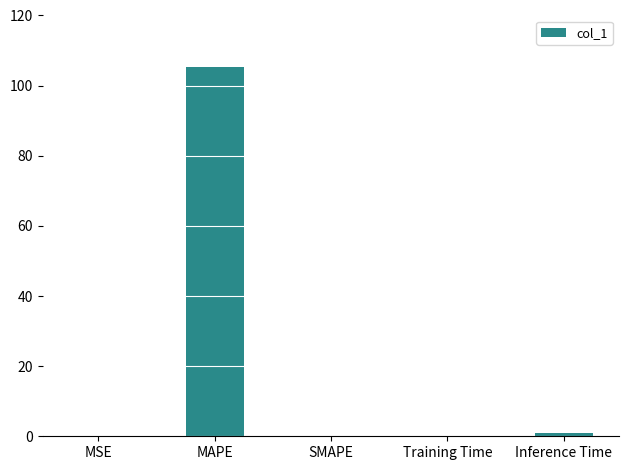

True or false: the data shows 105.2 at MAPE.

True